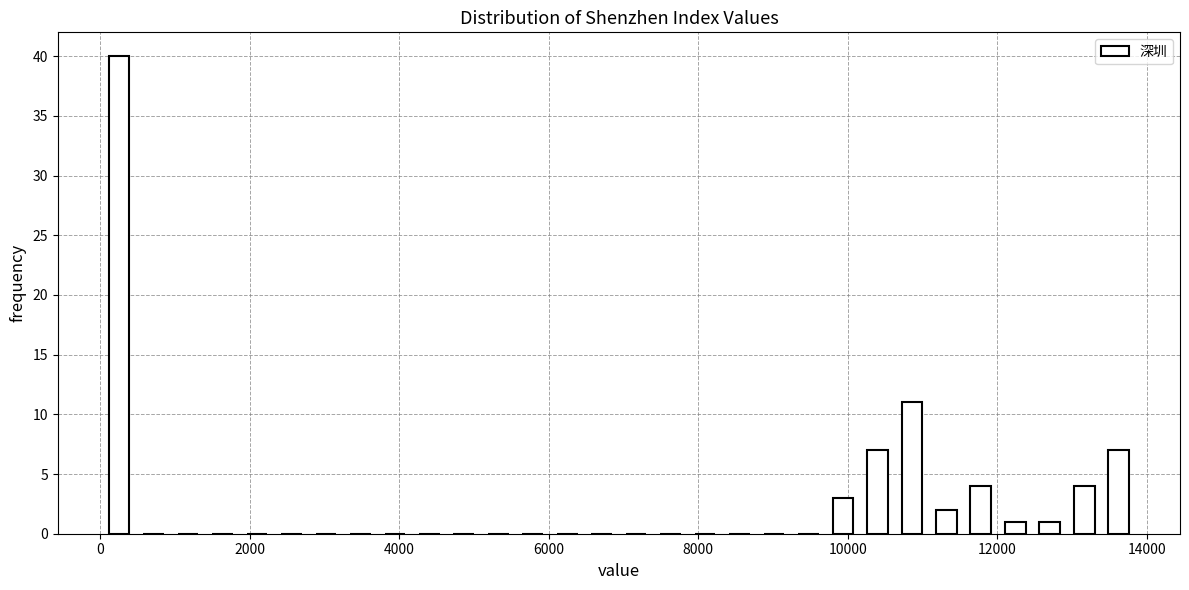

Read against the x-axis, roughly where is the centre of the tallest bar?

200